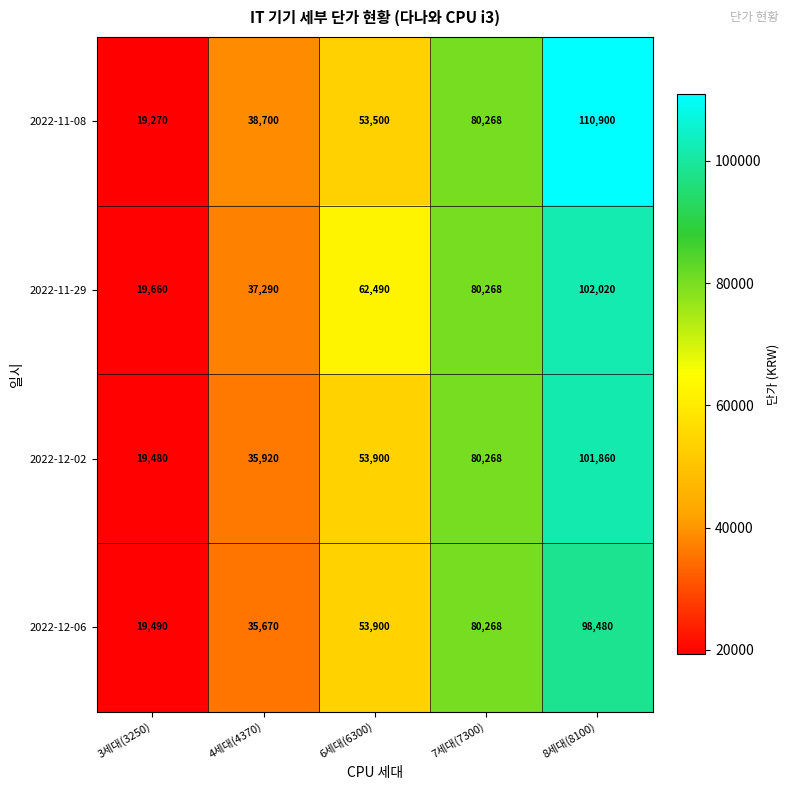

The value of 2022-12-06 at 8세대(8100) is 98480. True or false?

True